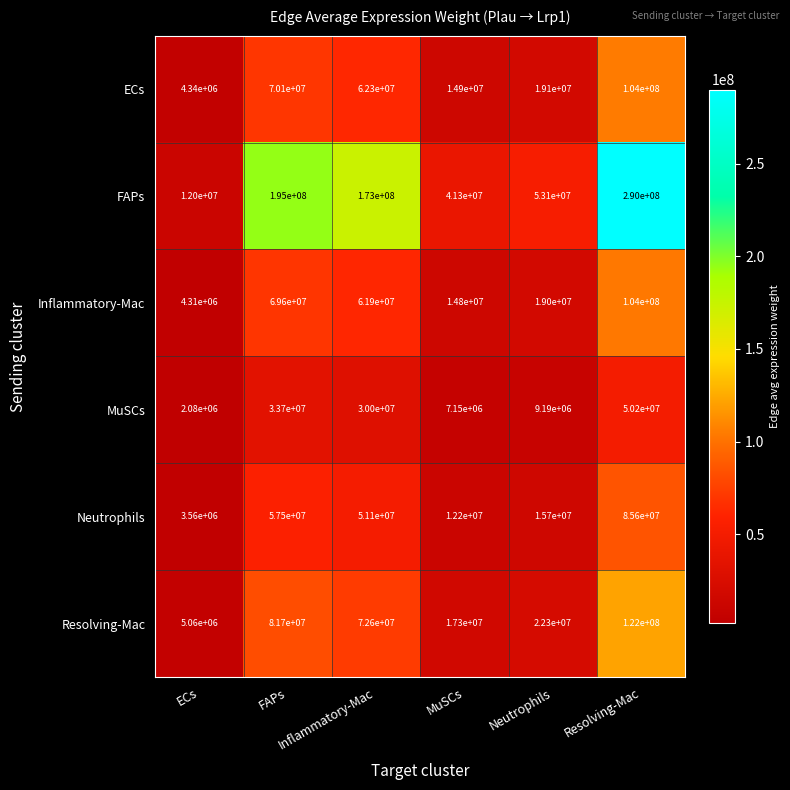

Which series has the widest spread of values?

FAPs